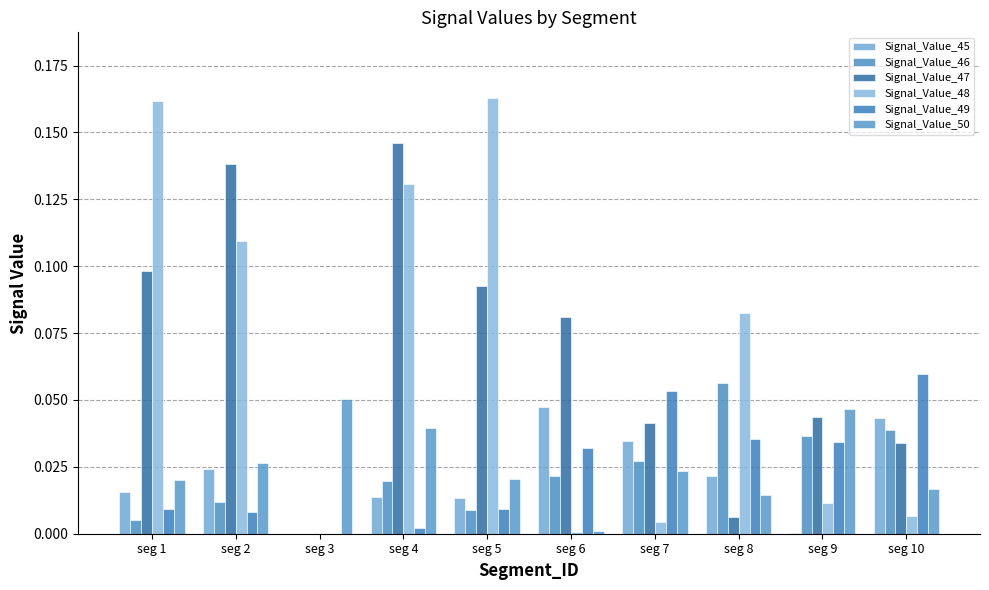

What are all the series names shown in the legend?

Signal_Value_45, Signal_Value_46, Signal_Value_47, Signal_Value_48, Signal_Value_49, Signal_Value_50